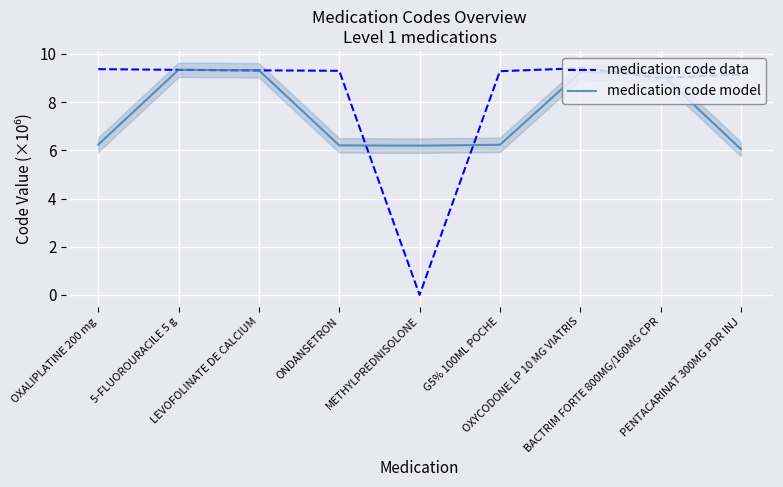

What is the difference between the second highest and second lowest values in the medication code model series?

3.1